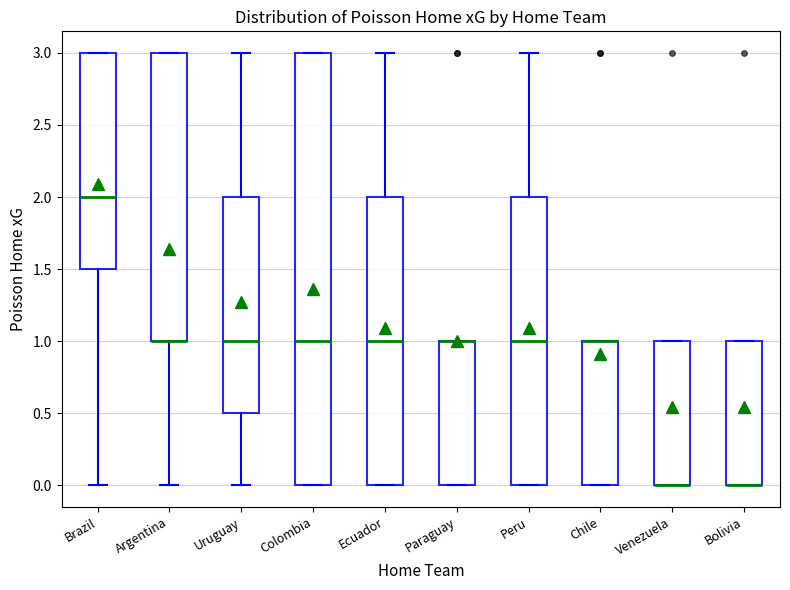

Where is the upper edge of the box for Paraguay on the y-axis? The values are not printed on the chart, so give them approximately, as read against the axis.

1.0